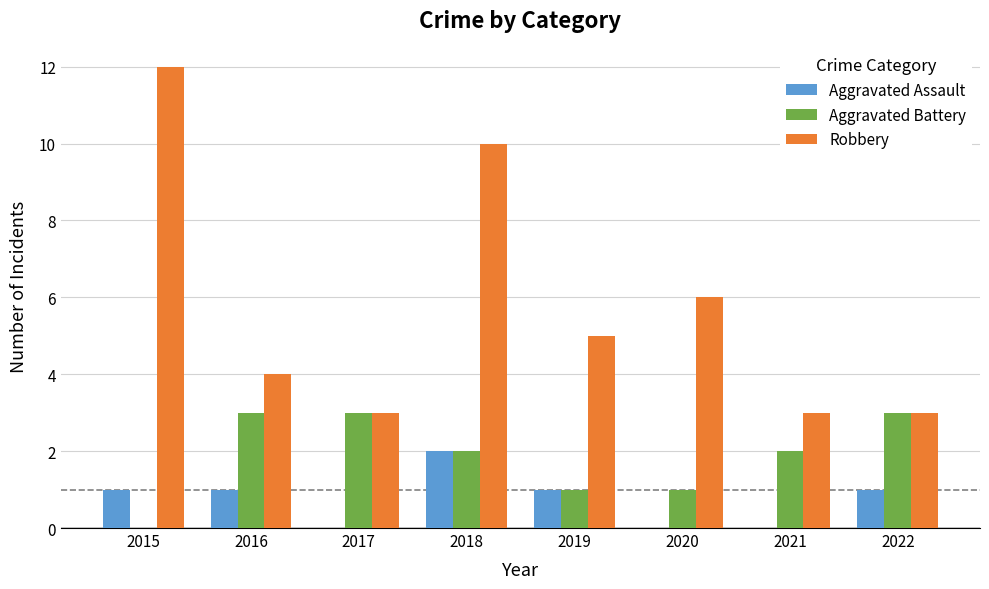

What value does the Robbery series have at 2015?

12